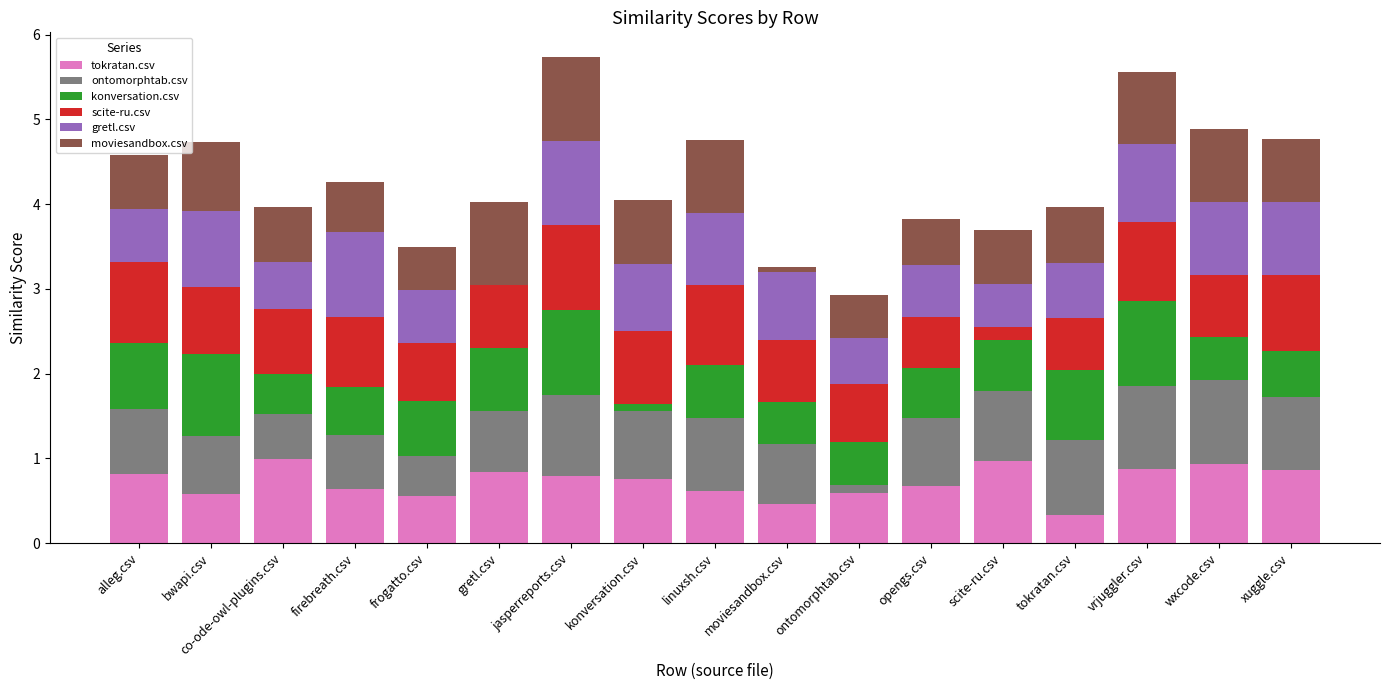

The value of tokratan.csv at tokratan.csv is 0.3. True or false?

True